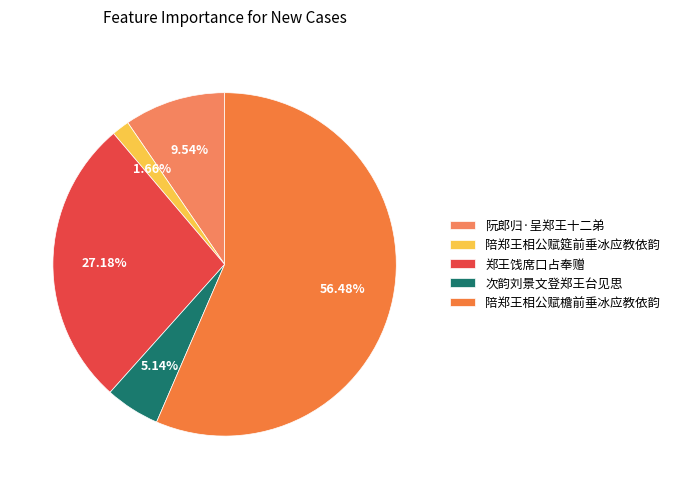

The 陪郑王相公赋筵前垂冰应教依韵 slice represents 2% of the pie. True or false?

True